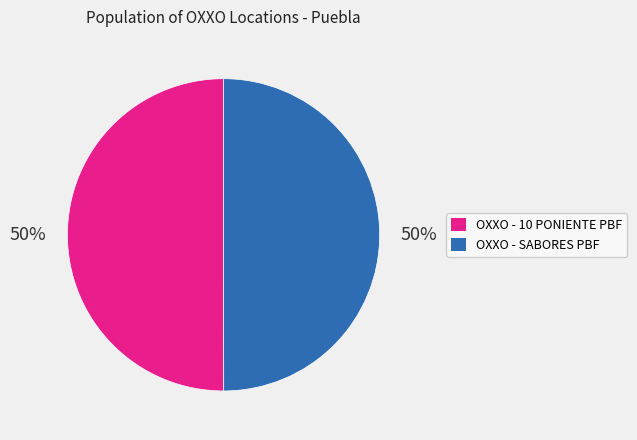

Do OXXO - 10 PONIENTE PBF and OXXO - SABORES PBF together represent more than half of the pie?

Yes